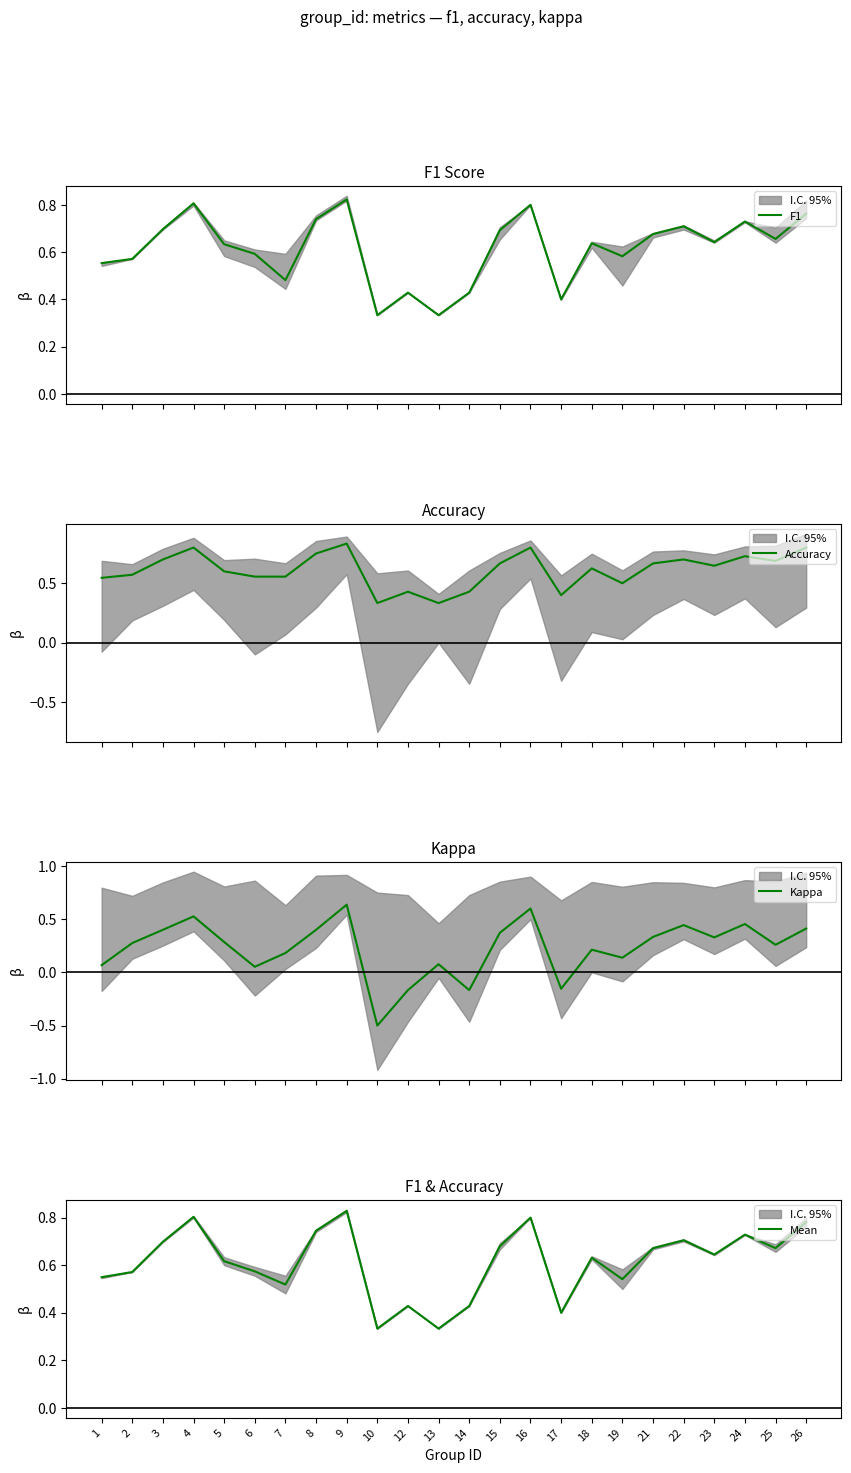

List the labels in order of F1 value, smallest first.

10, 13, 17, 12, 14, 7, 1, 2, 19, 6, 5, 18, 23, 25, 21, 15, 3, 22, 24, 8, 26, 16, 4, 9